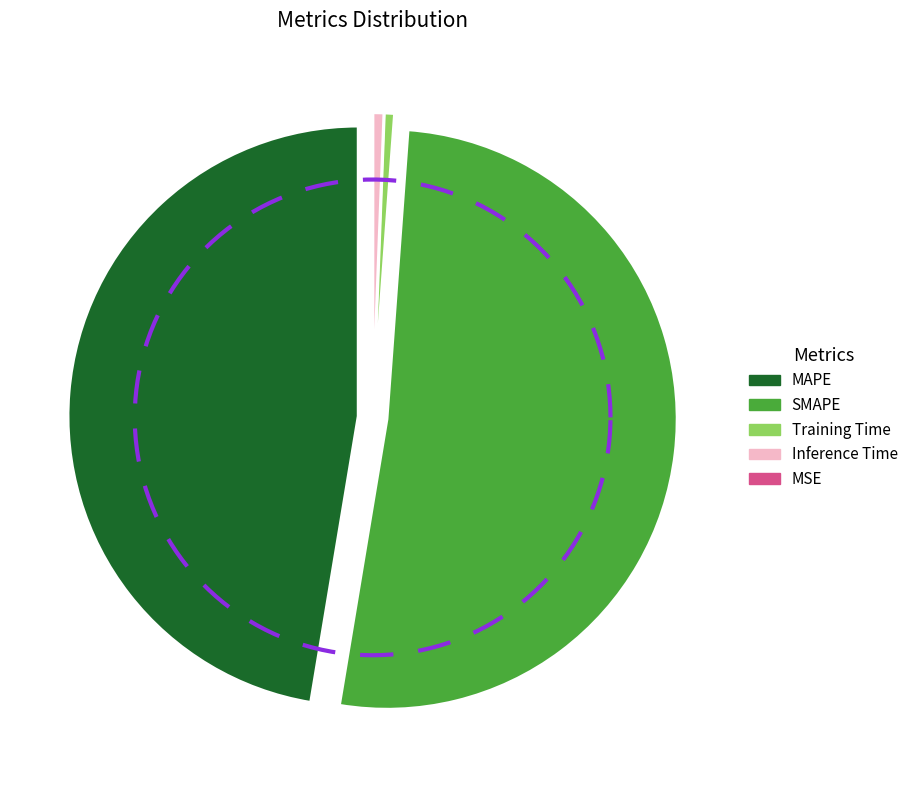

To the nearest percent, what portion does SMAPE represent?

51%